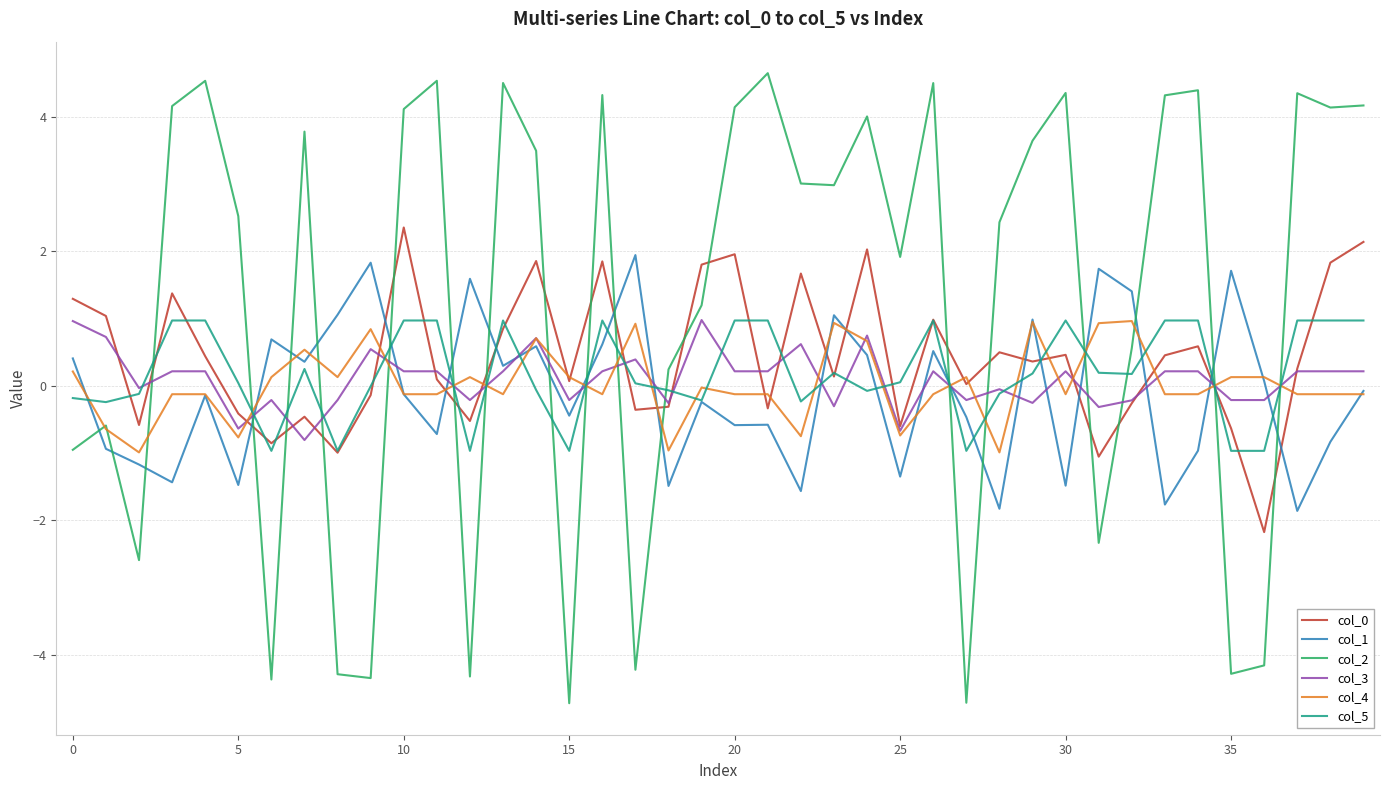

Which series has the largest range (max minus min)?

col_2